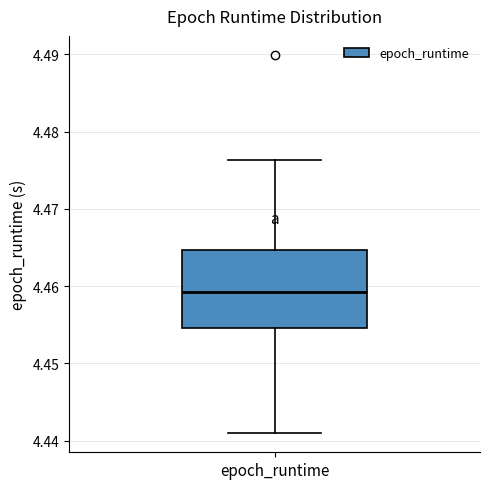

Where does the upper whisker of the box for epoch_runtime end on the y-axis? The values are not printed on the chart, so give them approximately, as read against the axis.

4.476